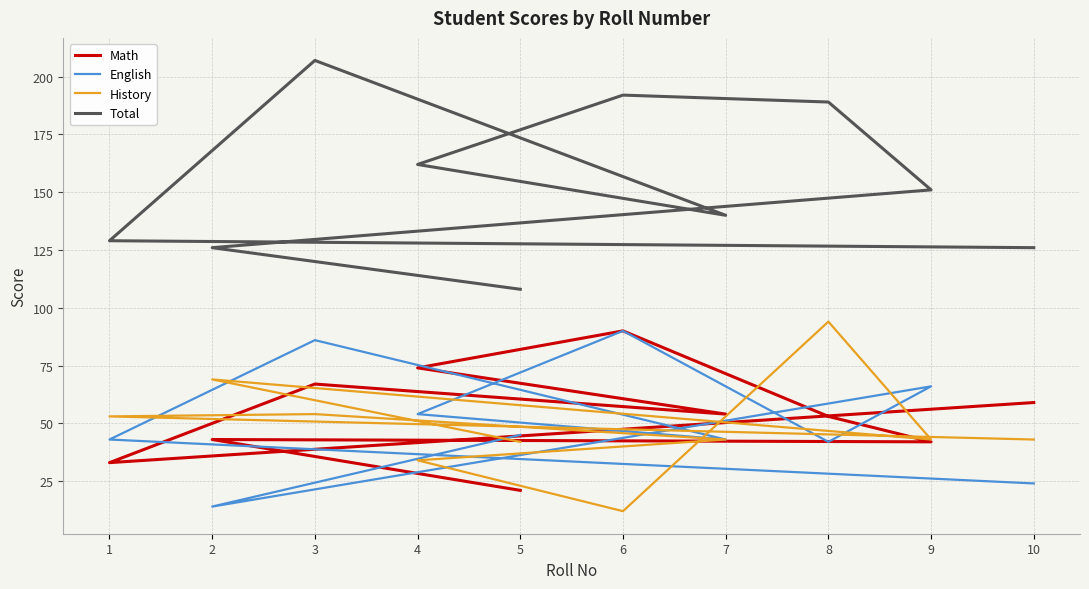

At which category is the sum across all series the highest?

3